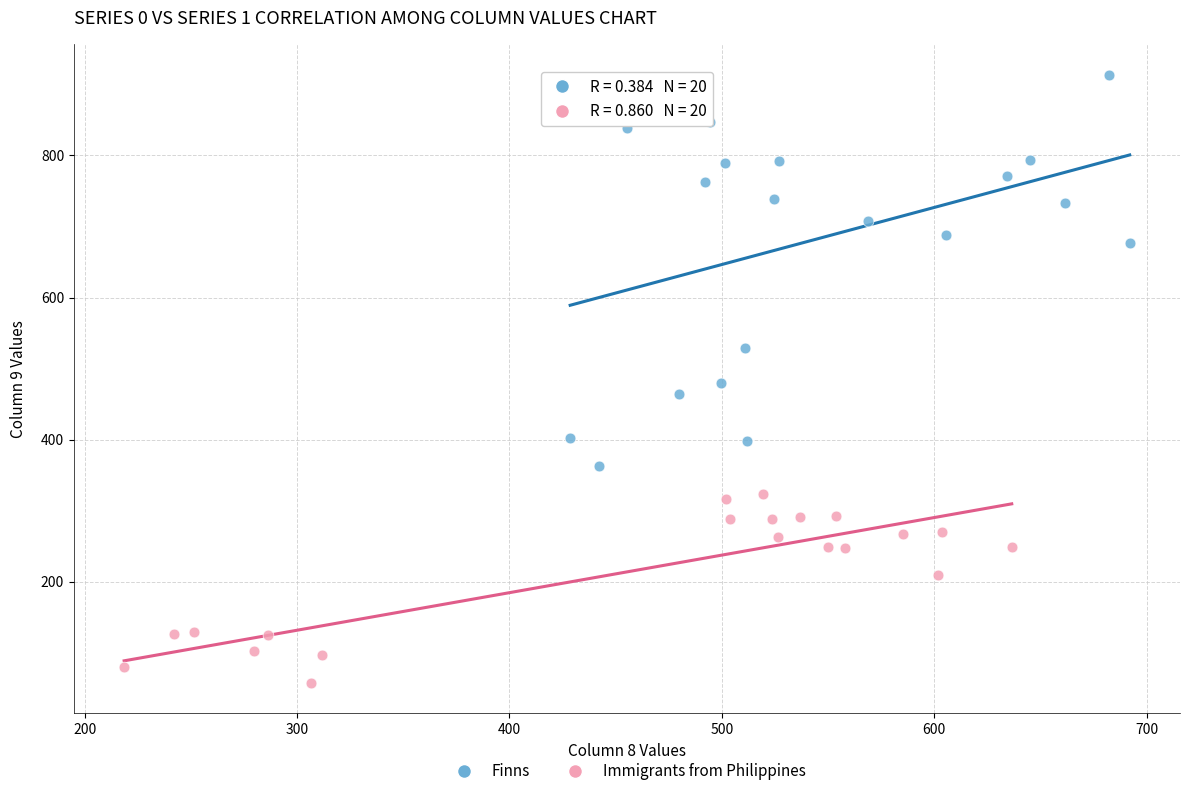

What are all the series names shown in the legend?

Finns, Immigrants from Philippines